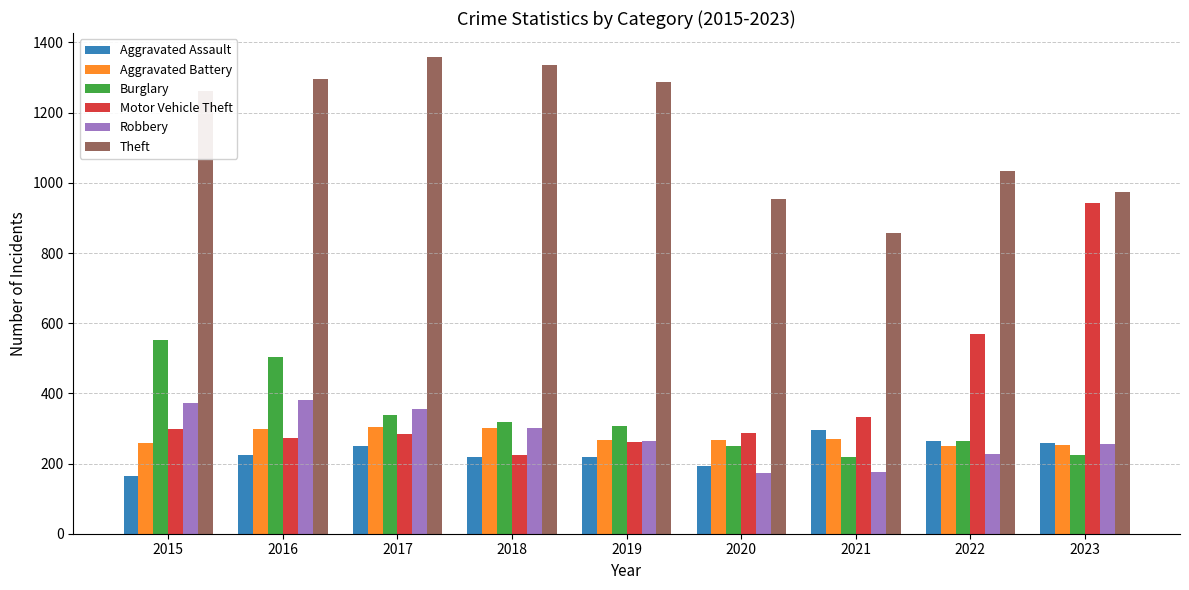

What is the average value of the Motor Vehicle Theft series?

386